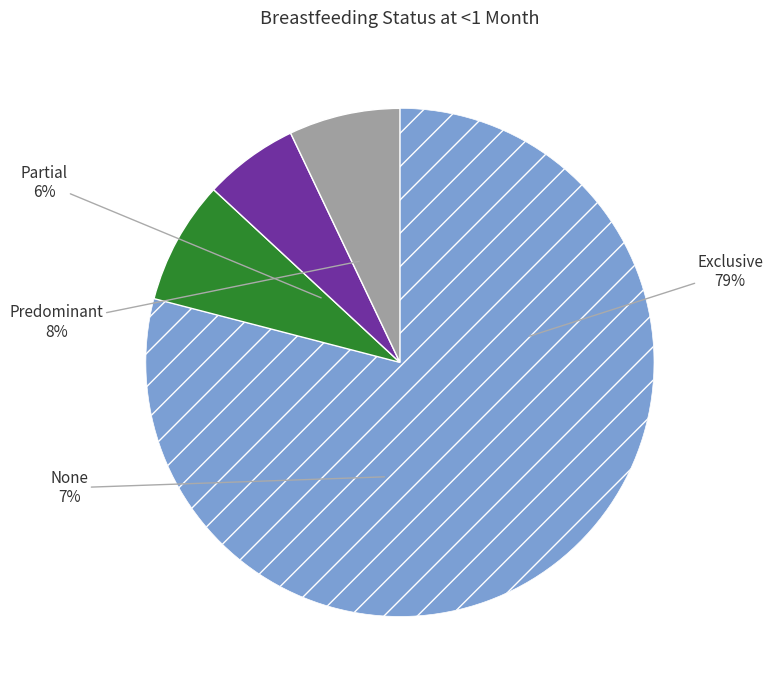

To the nearest percent, what percentage of the pie is Predominant?

8%